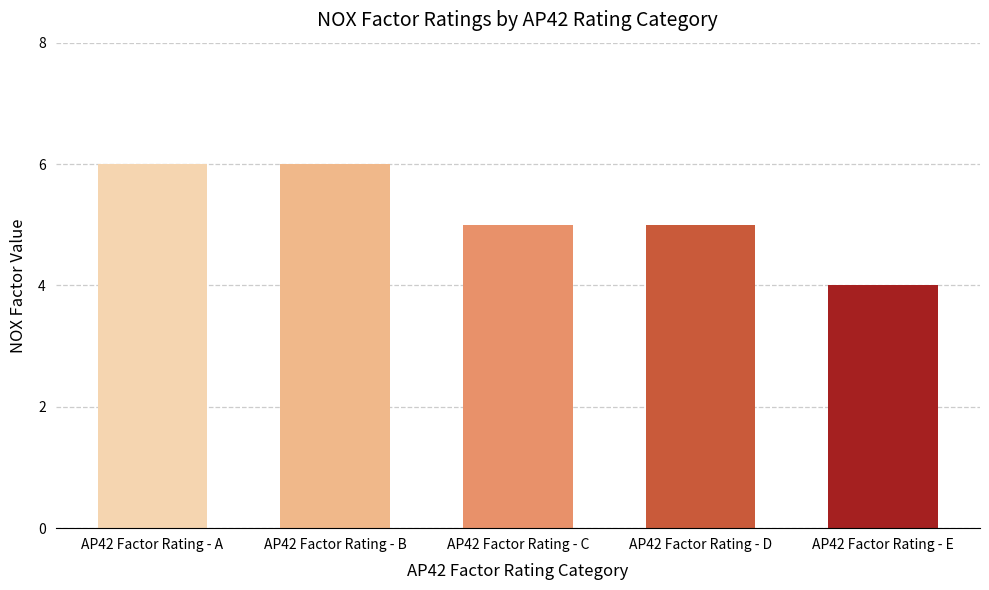

Count the values in the range 5 to 6.

4